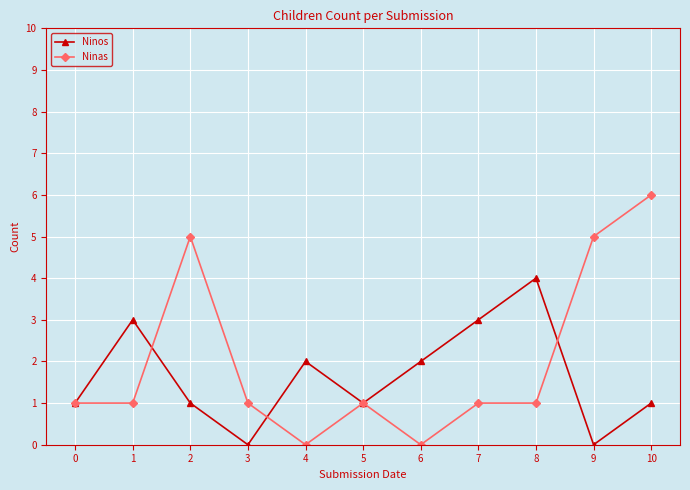

Rank the series by their maximum value, from highest to lowest.

Ninas, Ninos